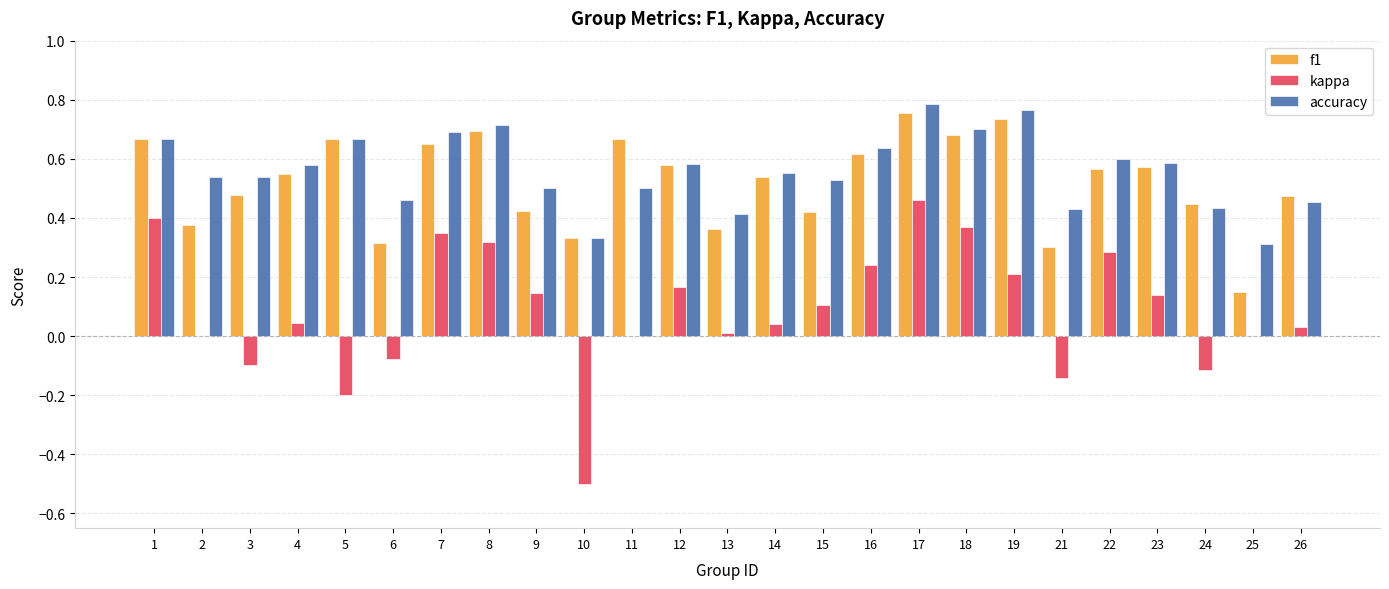

What is the sum of all kappa values?

2.2